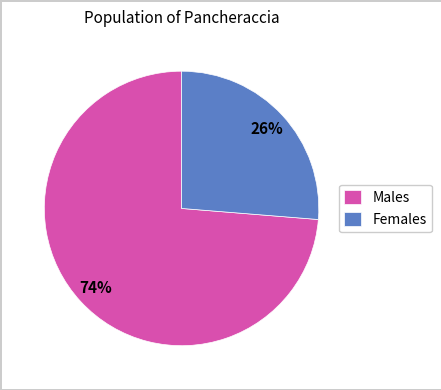

To the nearest percent, what is the combined percentage of Females and Males?

100%